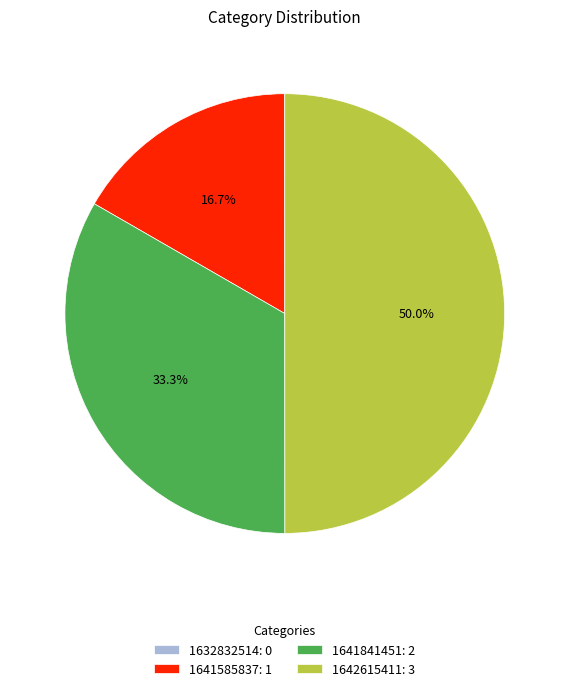

What is the ratio of the value at 1641585837: 1 to the value at 1642615411: 3?

0.3